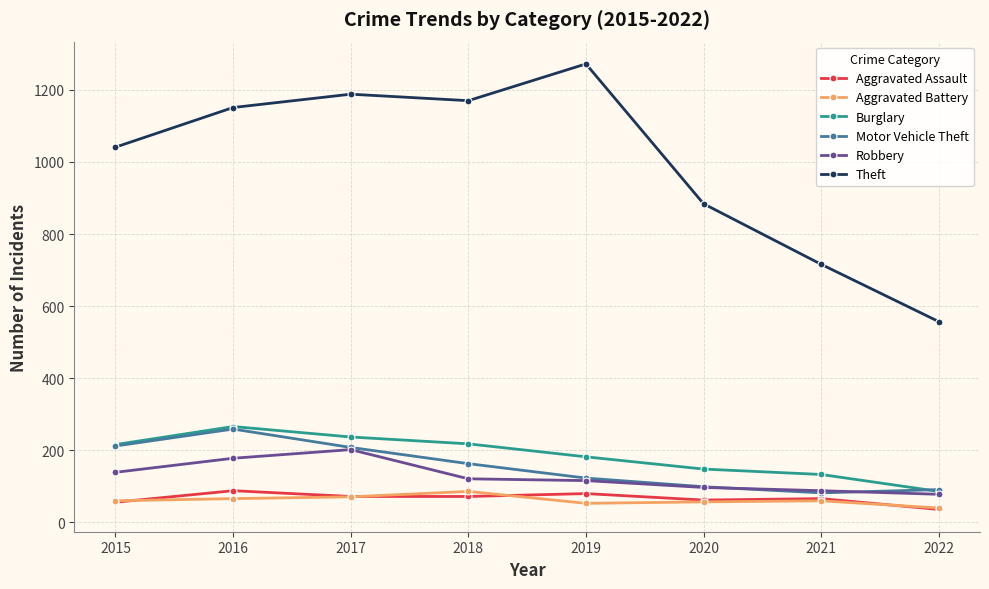

What is the value of the Aggravated Assault point at the 1st from the left?

56